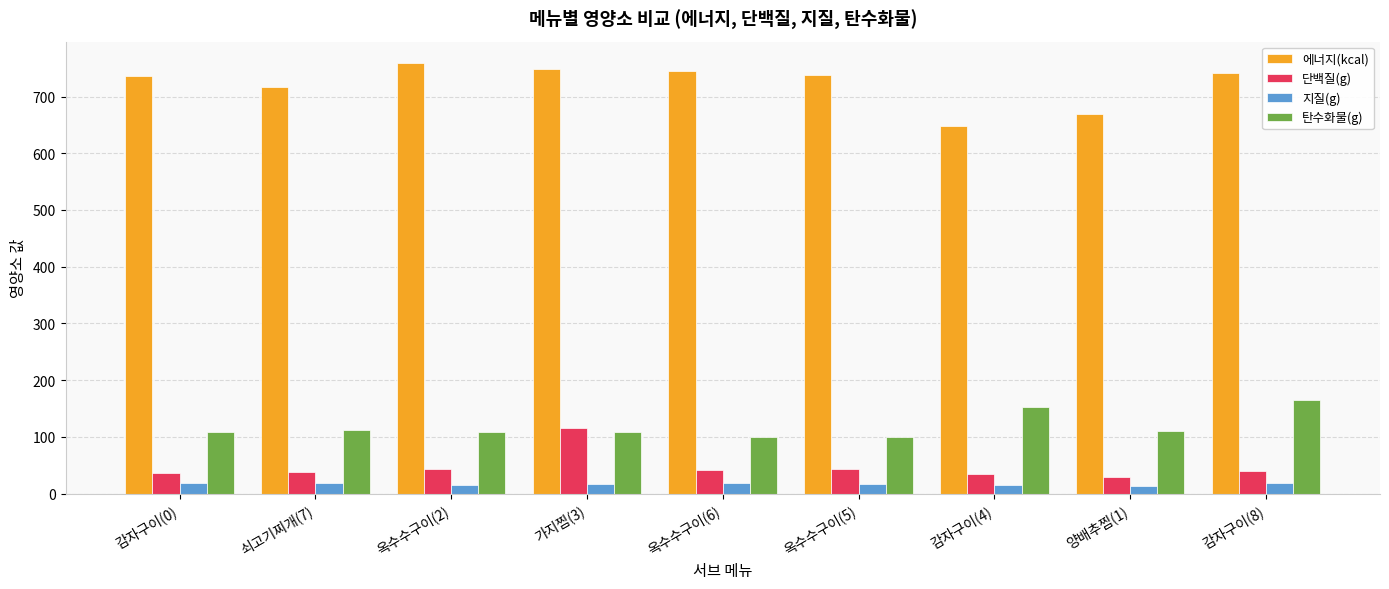

The 지질(g) series shows 15.1 at 감자구이(4). True or false?

True